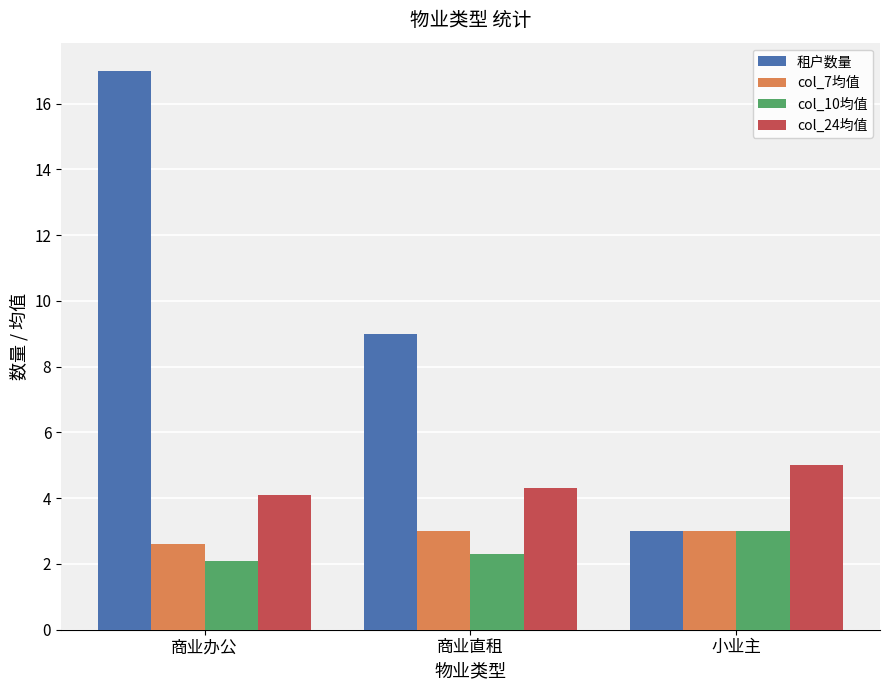

What is the spread (max minus min) of values at 小业主?

2.0